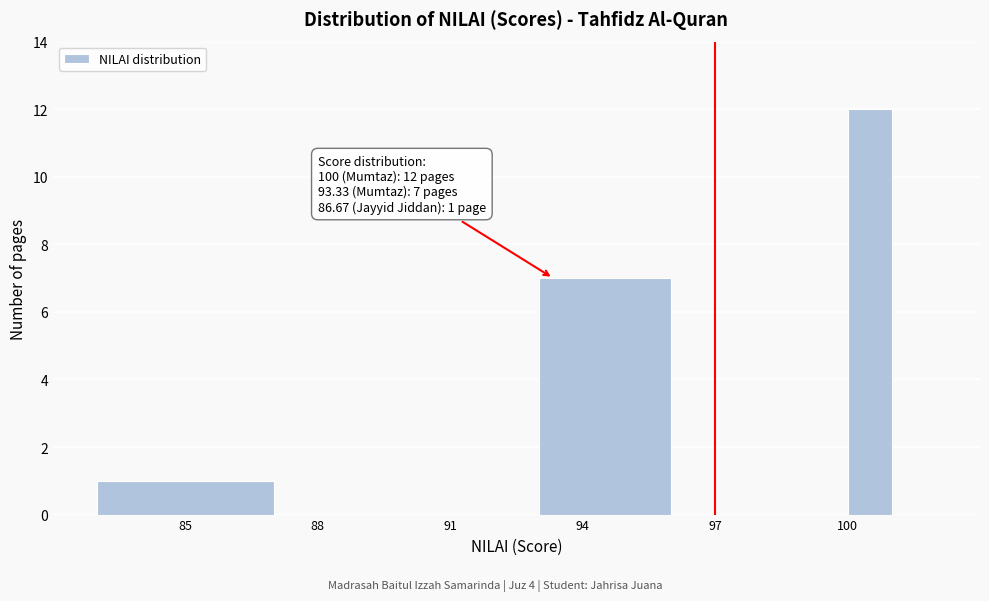

Read against the x-axis, roughly where is the centre of the tallest bar?

100.5